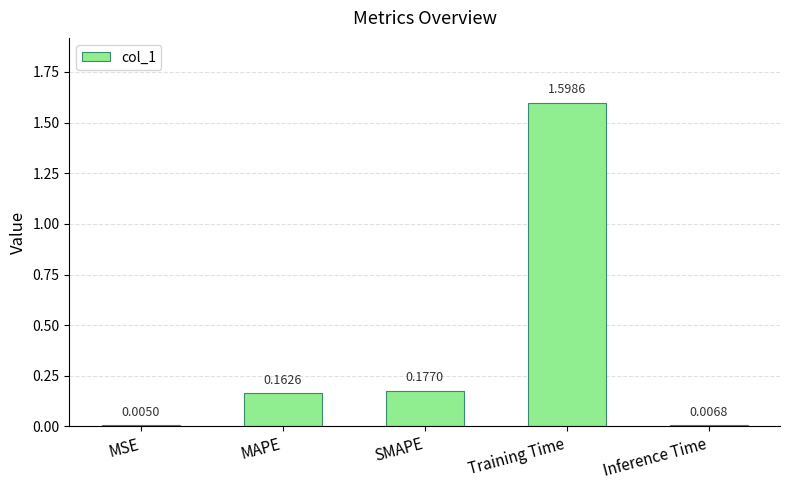

What is the sum of the values at MAPE and SMAPE?

0.3